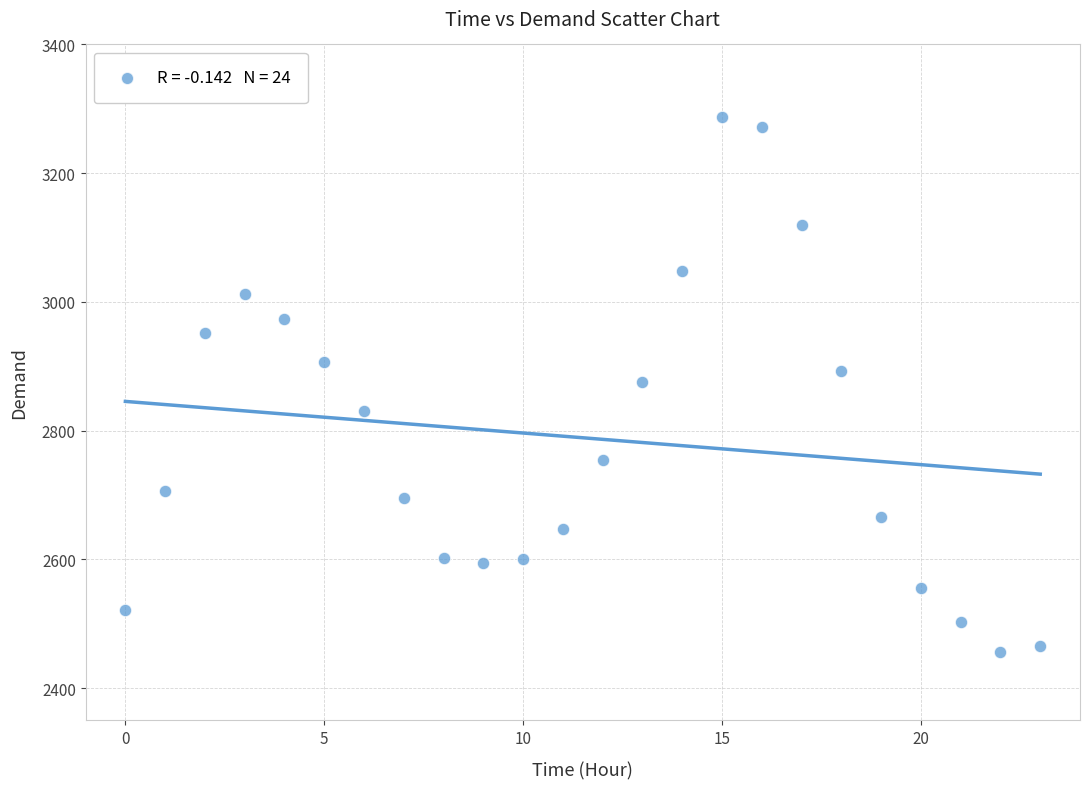

What is the range of Y values (max minus min)?

831